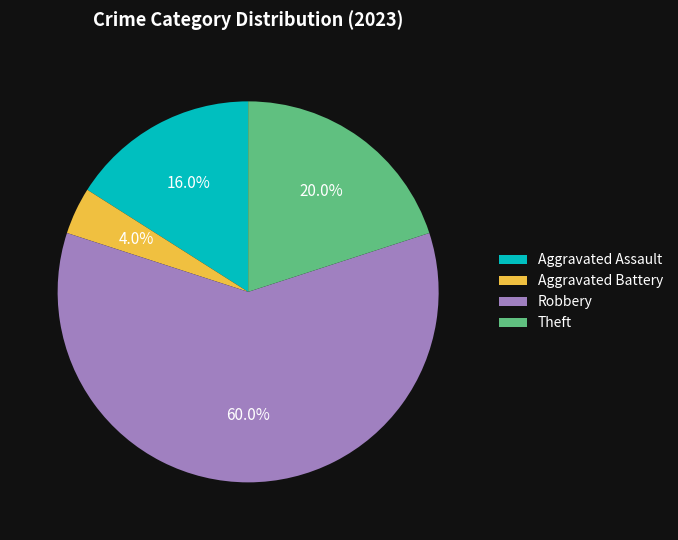

To the nearest percent, what percentage of the pie is Robbery?

60%